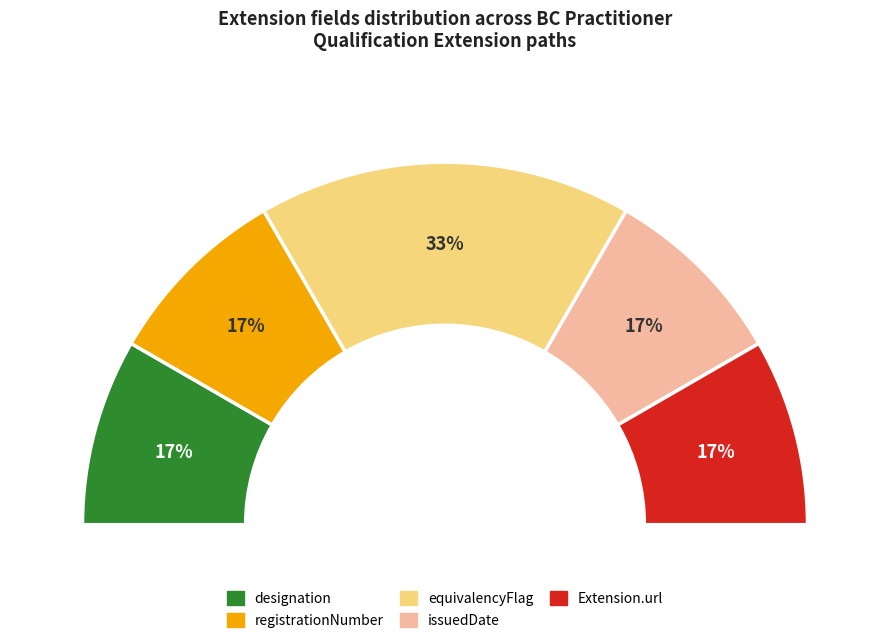

What is the smallest slice in the pie chart?

designation